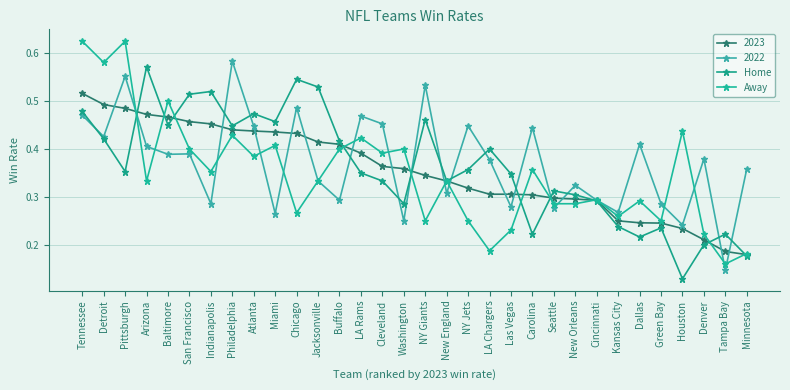

True or false: Home has a value of 0.4 at Philadelphia.

True